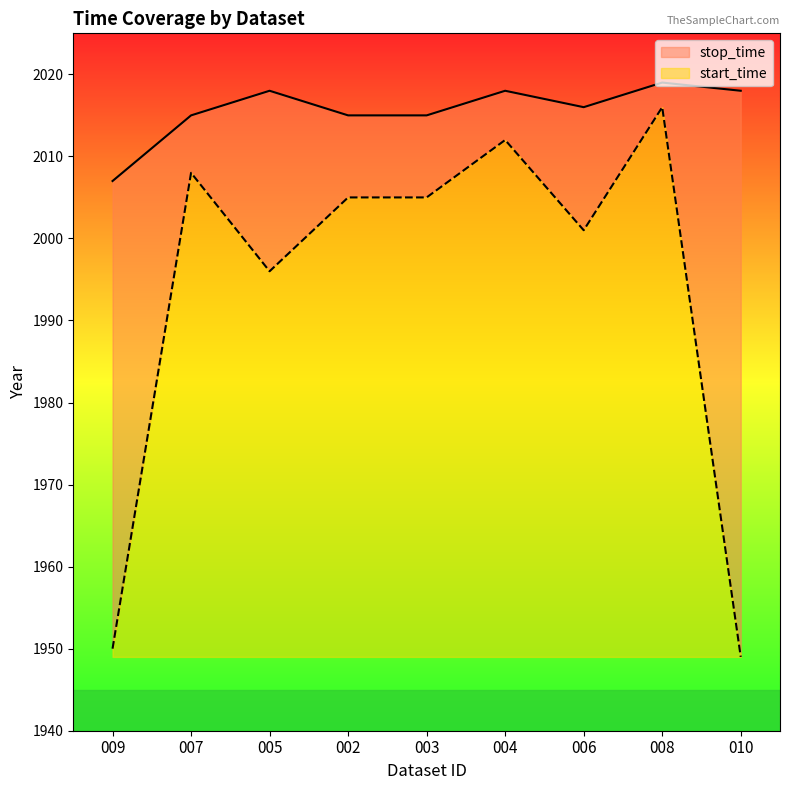

Does the chart have visible grid lines?

No